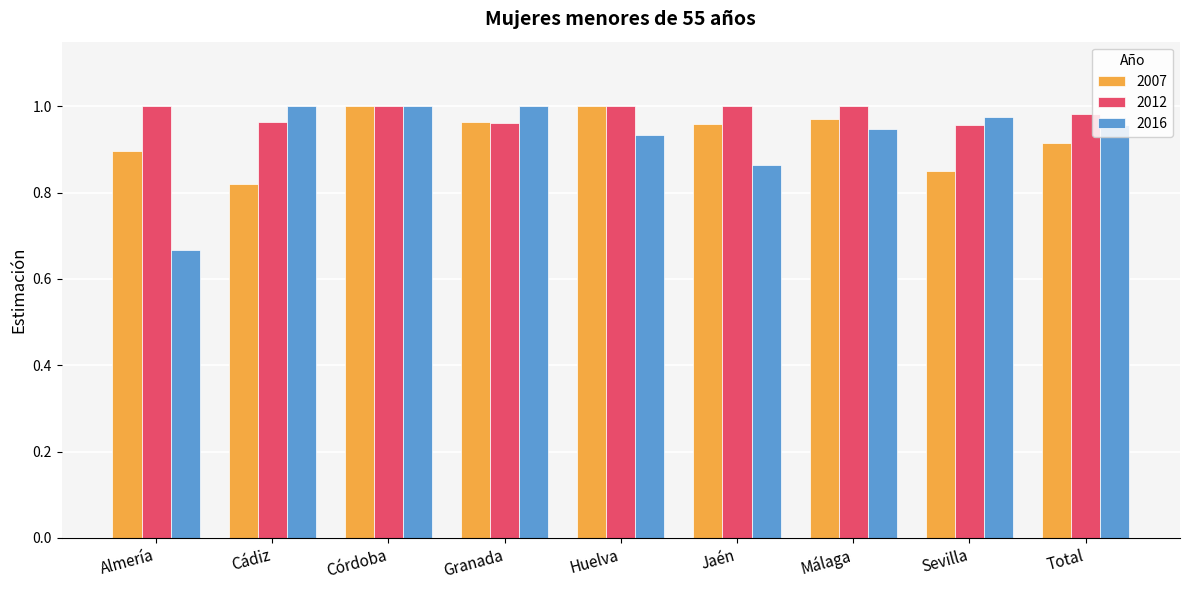

Where is 2016 nearest to the value 0?

Almería